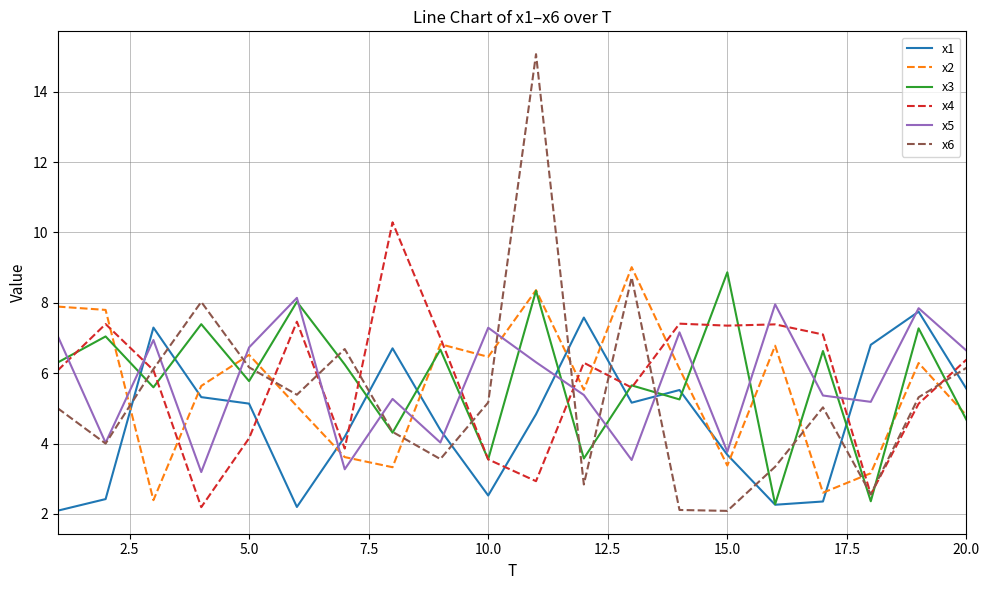

True or false: x1 and x4 intersect in this chart.

True